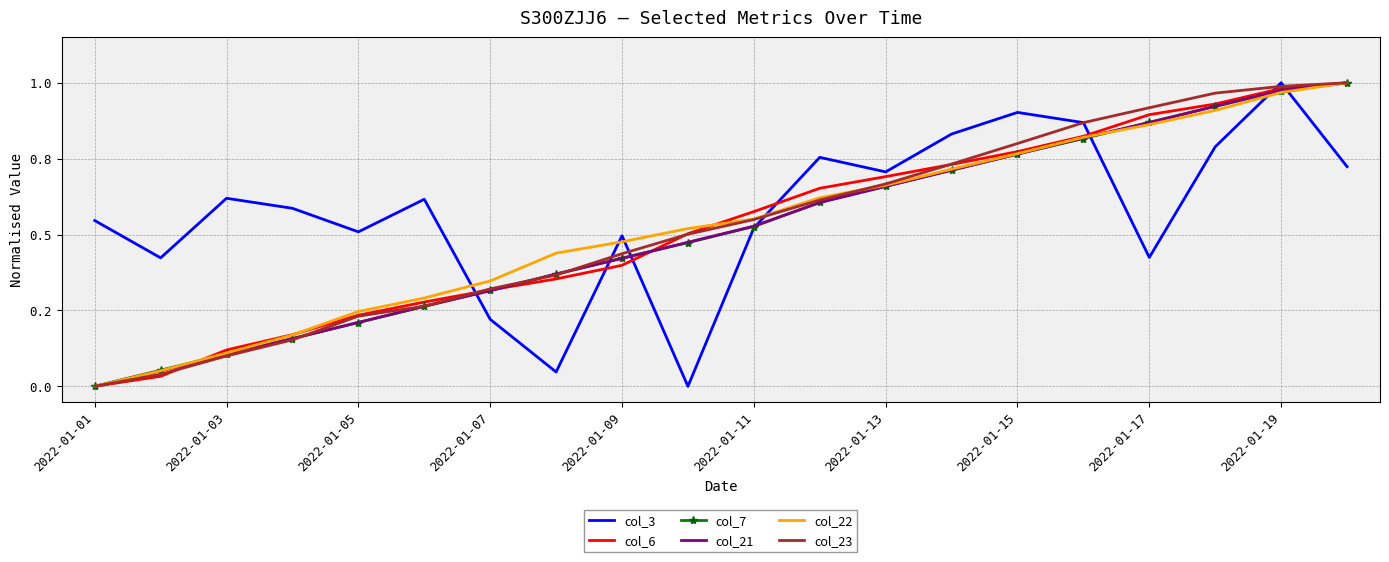

Which series has the widest spread of values?

col_3